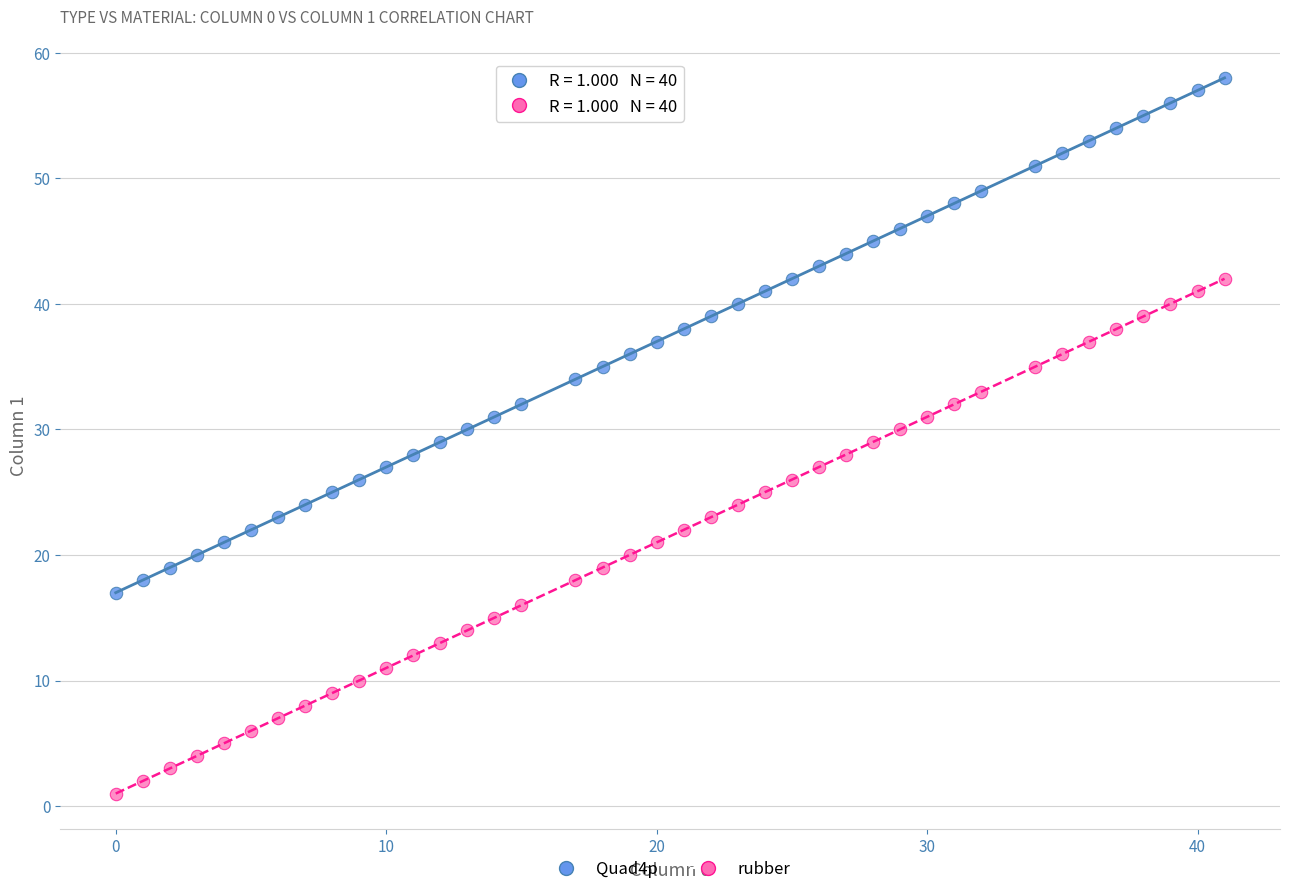

What are all the series names shown in the legend?

Quad4p, rubber